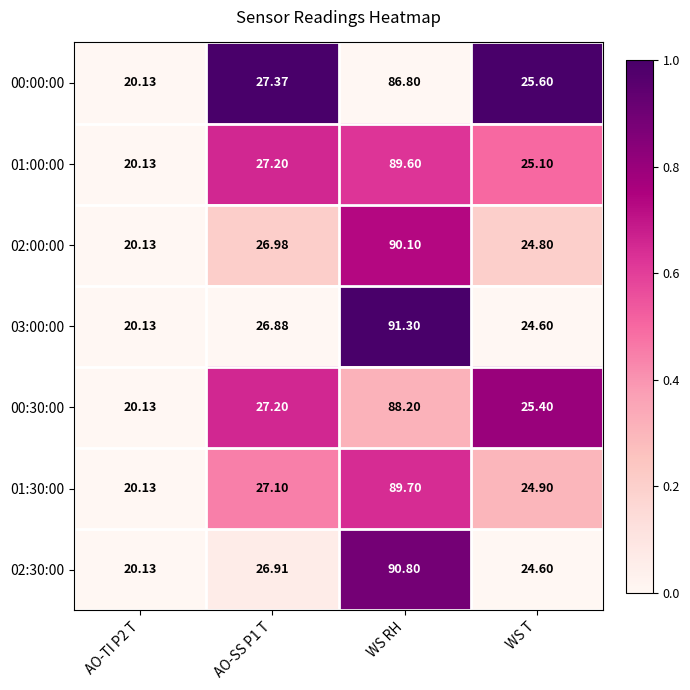

At which category is the sum across all series the highest?

WS RH